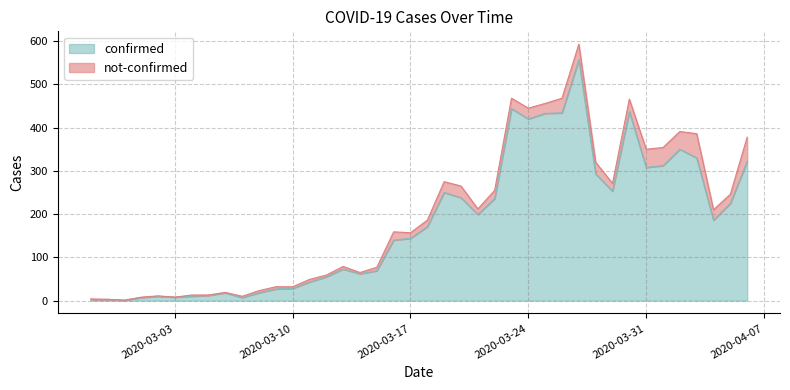

How many interior local peaks (higher than both neighbors) does the data have?

9